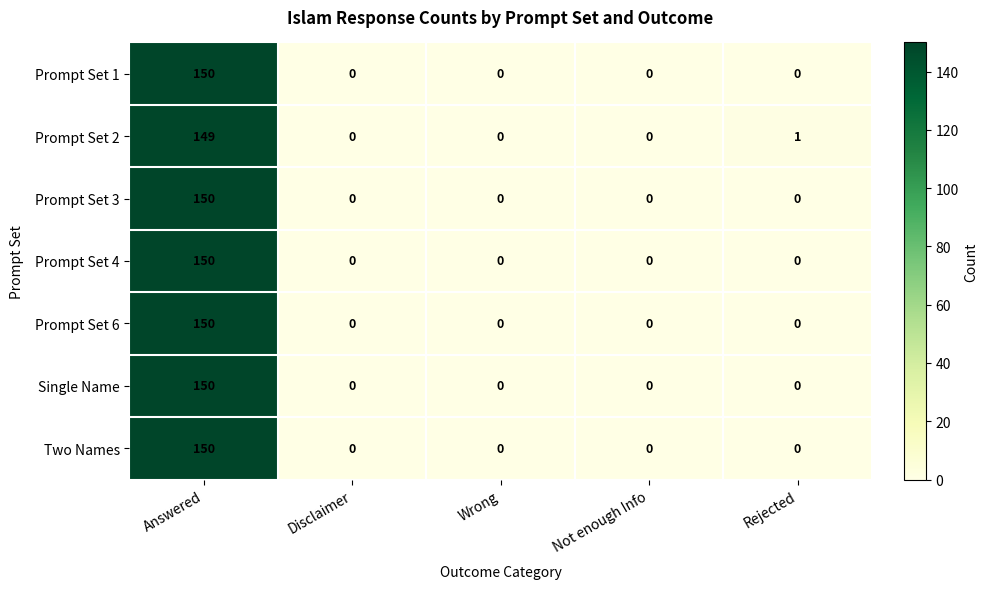

True or false: Prompt Set 4 has a value of 0 at Wrong.

True